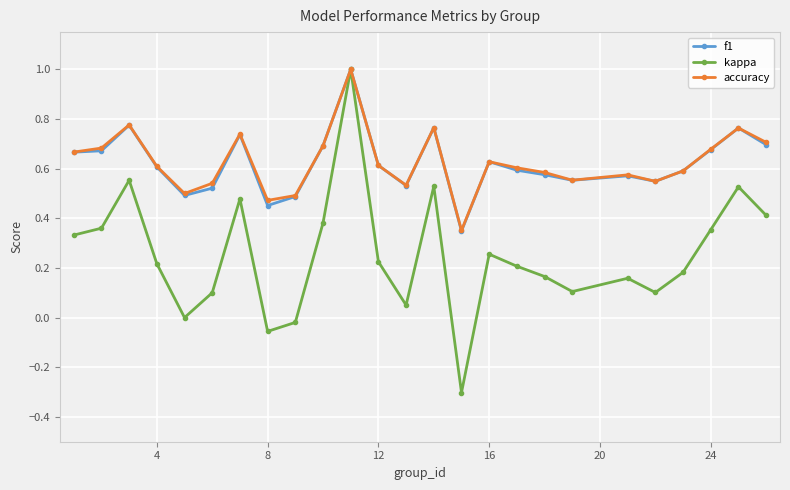

True or false: accuracy has more than 2 points higher than both neighbors.

True